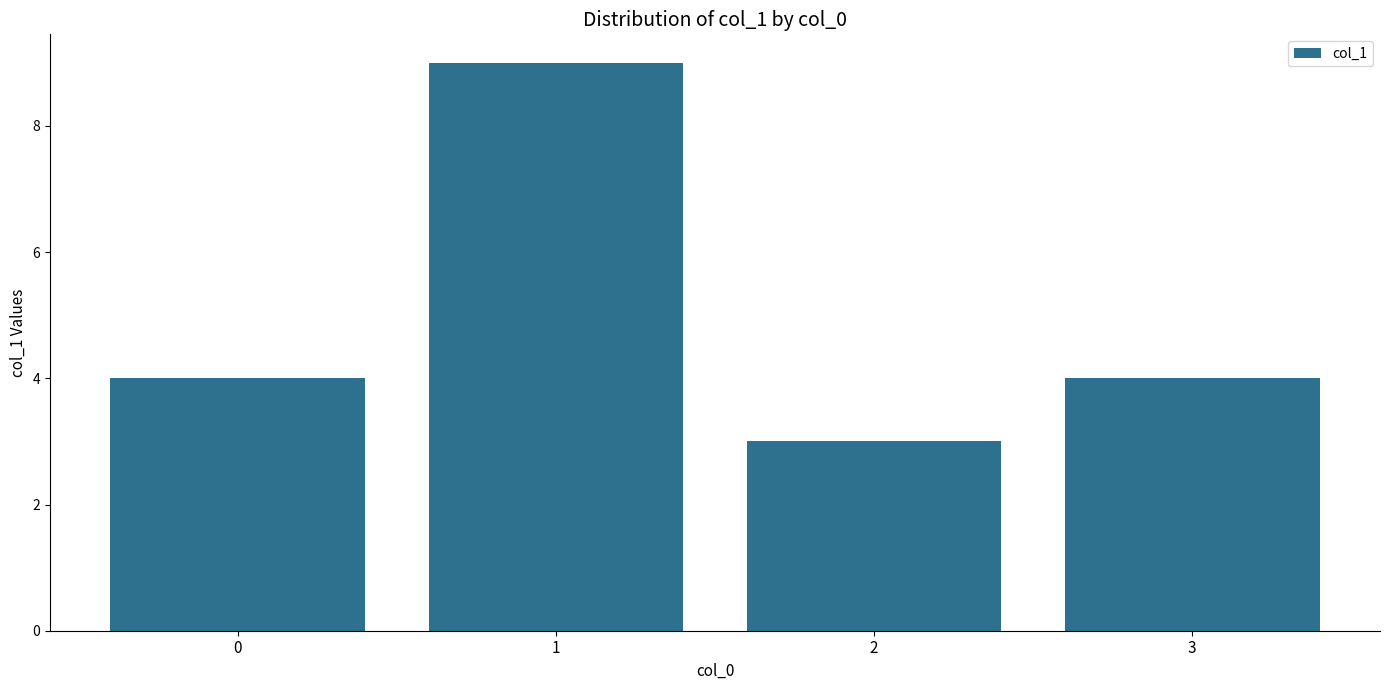

Reading left to right, extract all data points from this chart.

0=4	1=9	2=3	3=4